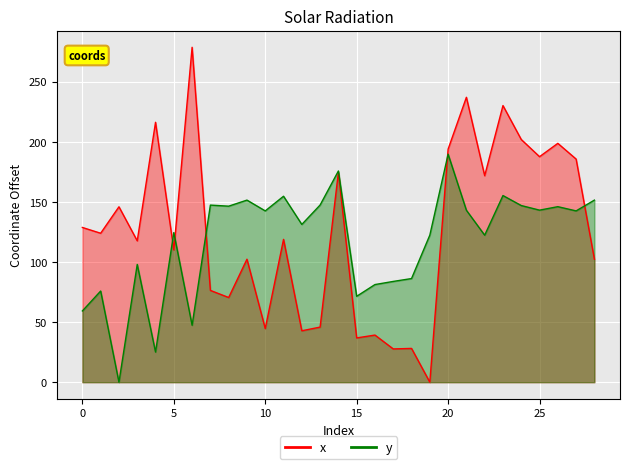

Rank the series by their average value, from highest to lowest.

x, y